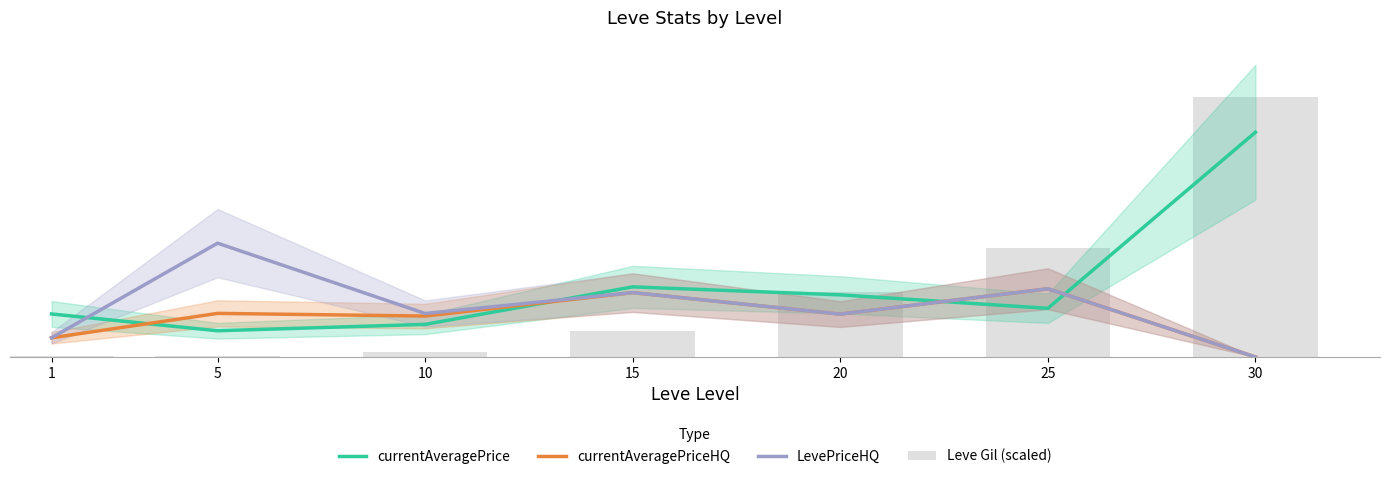

Which series has the widest spread of values?

Leve Gil (scaled)